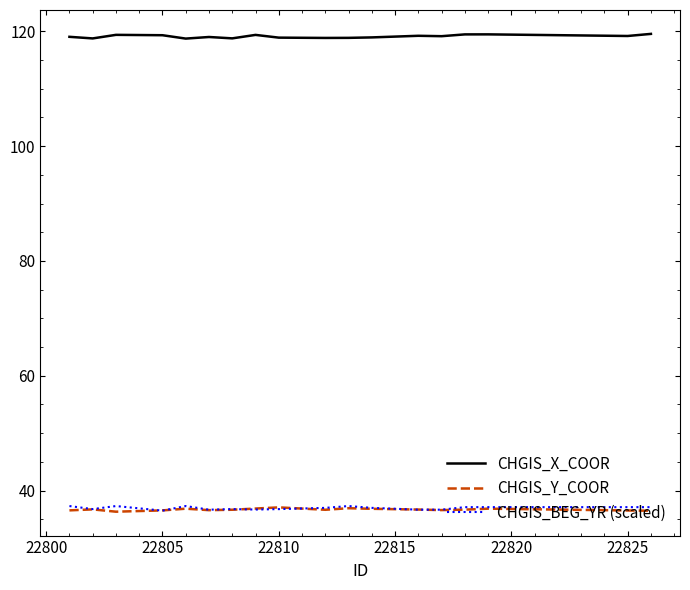

What is the highest value of the CHGIS_X_COOR series?

119.6